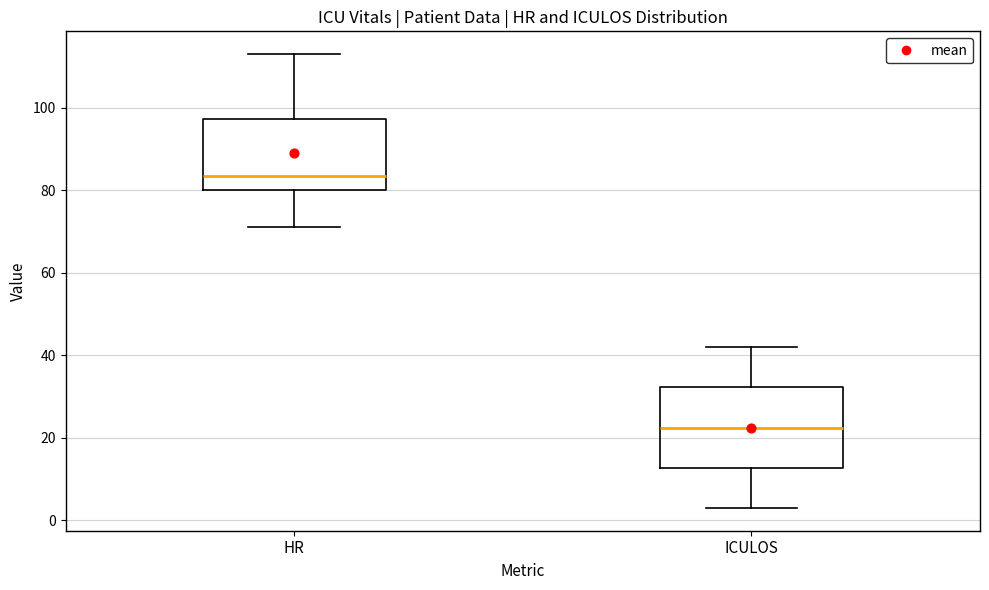

Reading left to right, read every box against the y-axis: the position of its median line, the range the box covers, and the ends of its whiskers. The values are not printed on the chart, so give them approximately, as read against the axis.

HR: median 84, box 80 to 98, whiskers 72 to 114
ICULOS: median 22, box 12 to 32, whiskers 4 to 42